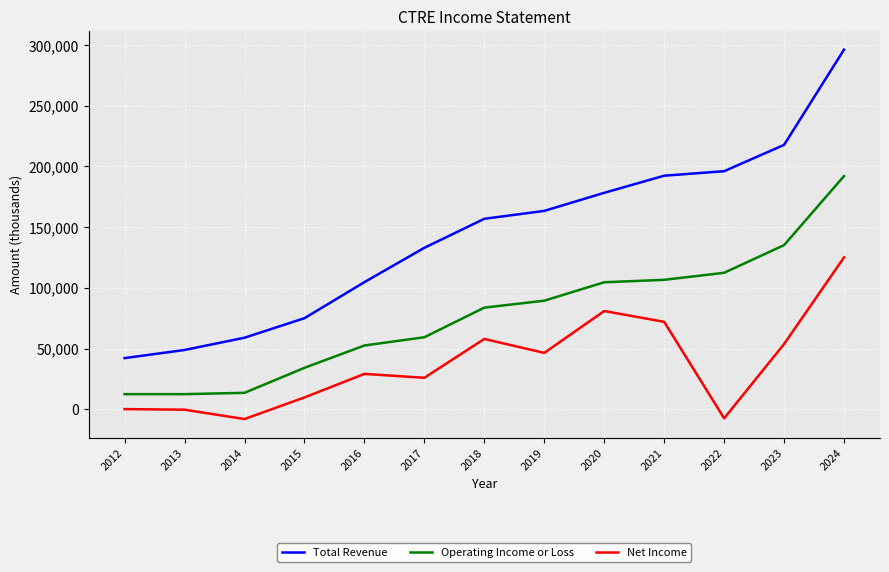

What is the lowest value of the Operating Income or Loss series?

12400